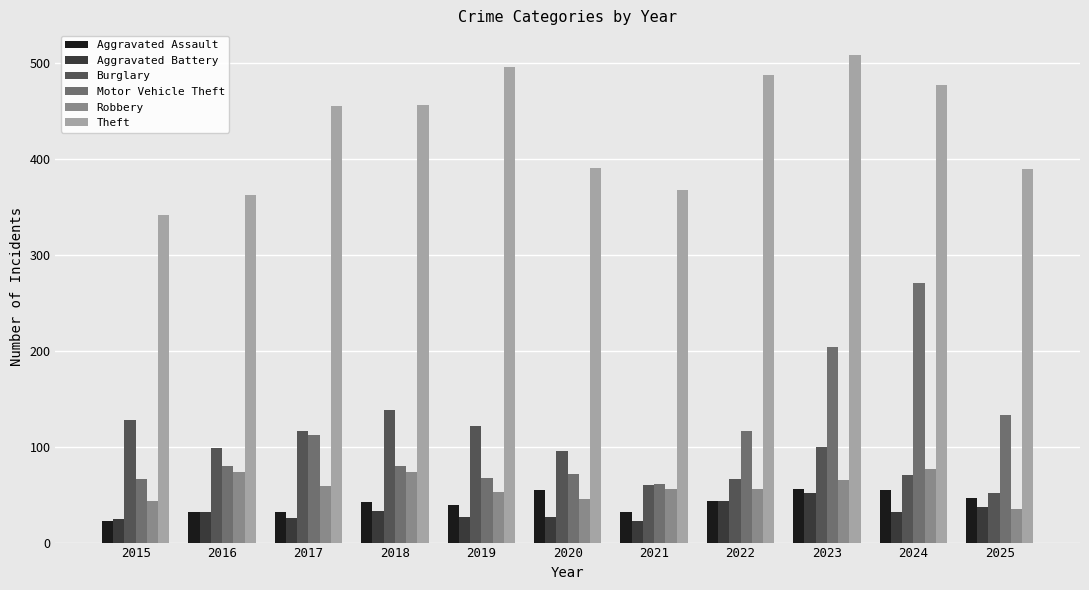

How many values in the Aggravated Assault series are below 42?

5